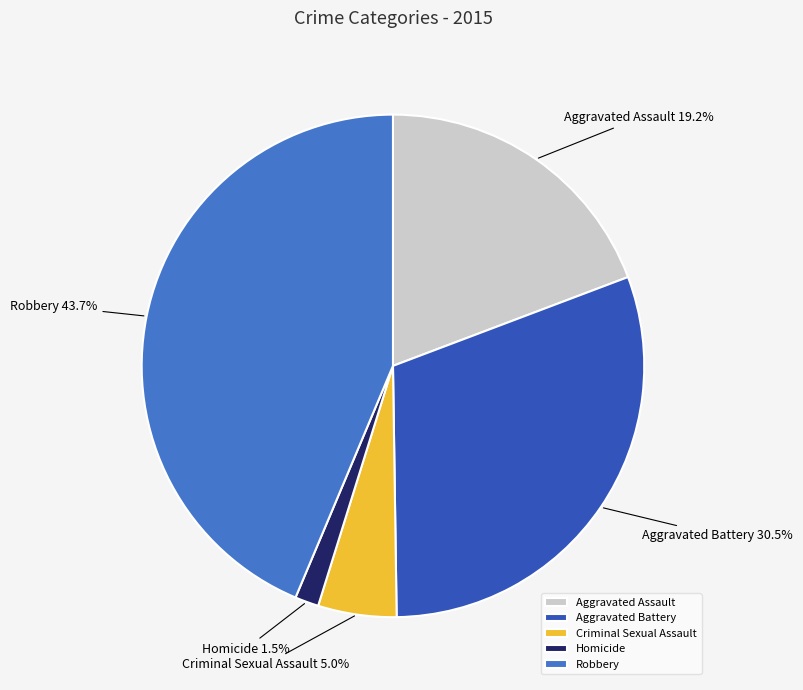

To the nearest percent, what is the difference between the largest and smallest slice percentages?

42%